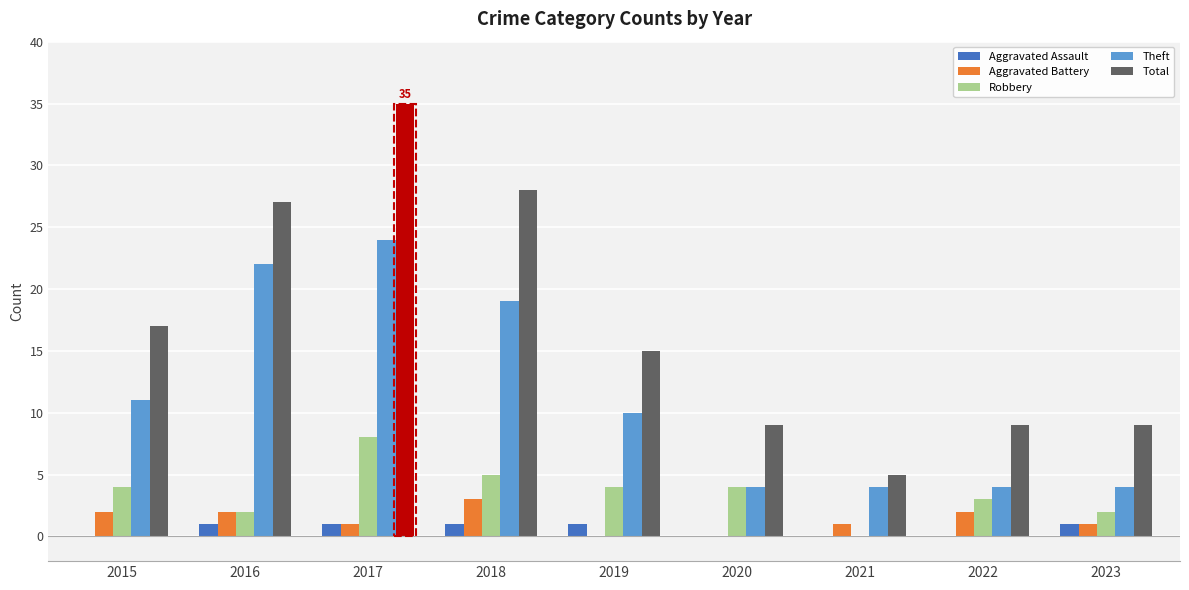

What is the total value across all series at 2023?

17